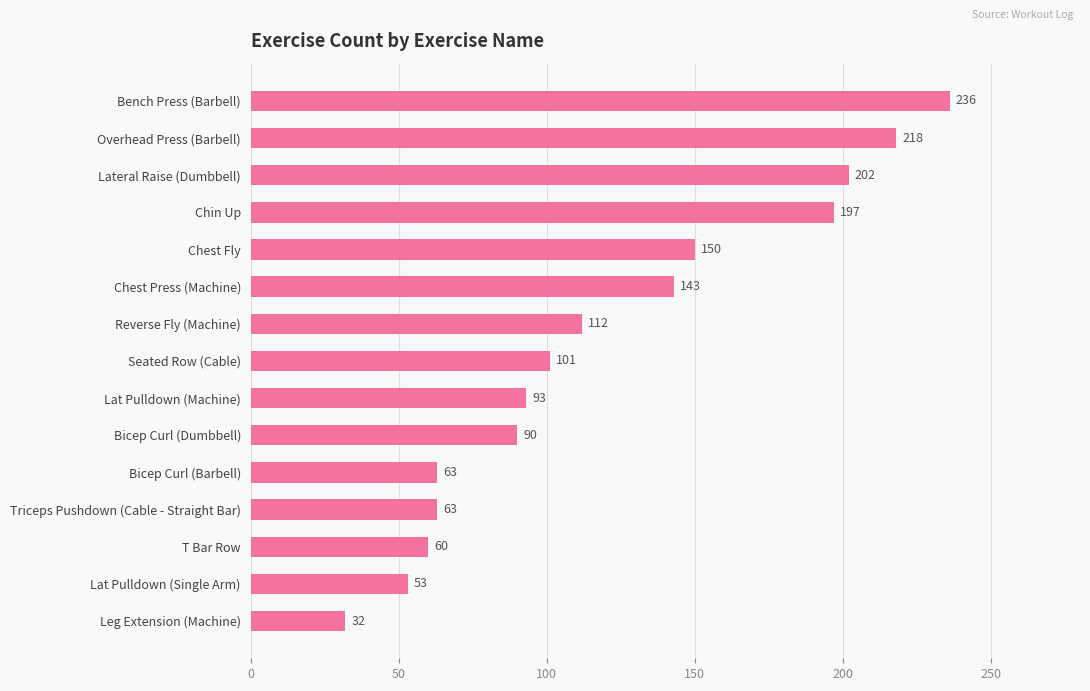

Which has a higher value, Lateral Raise (Dumbbell) or Chest Press (Machine)?

Lateral Raise (Dumbbell)